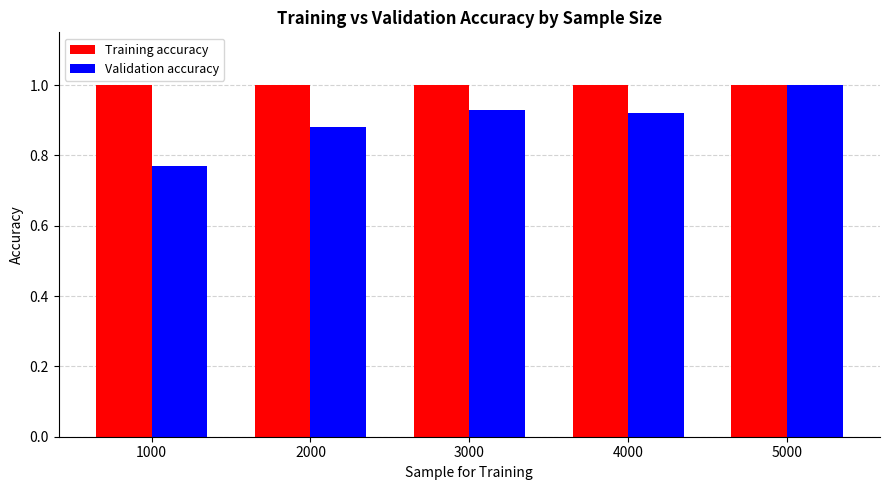

What is the sum of the Training accuracy values at 1000 and 4000?

2.0